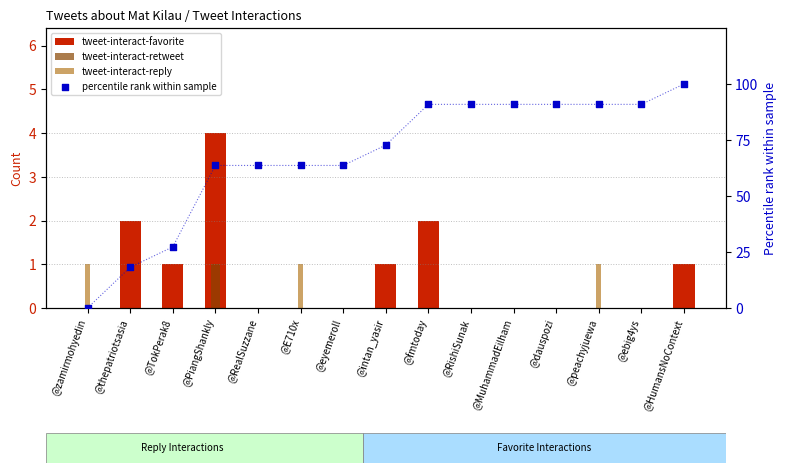

Which series has the widest spread of Y values?

percentile rank within sample